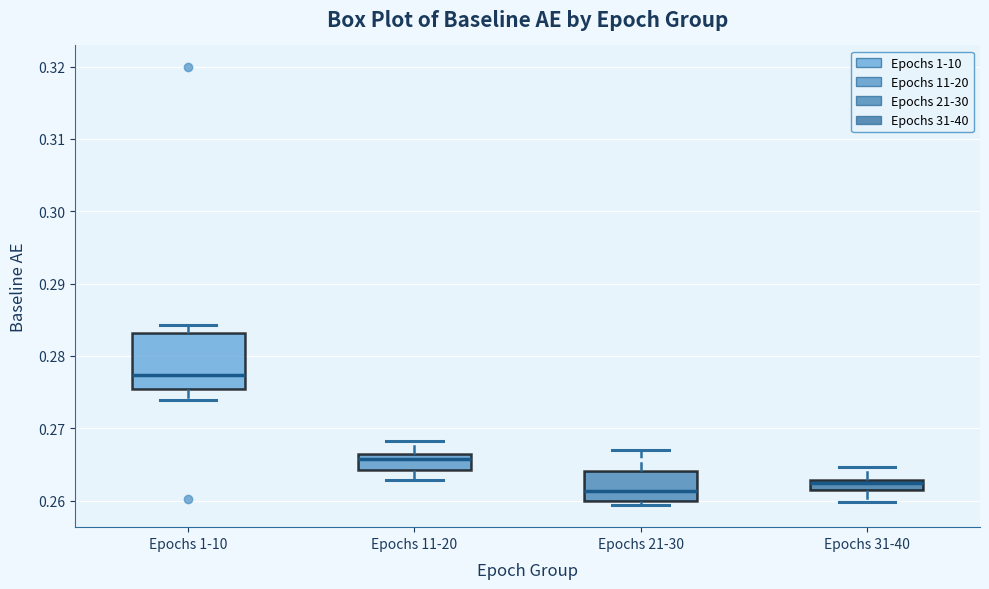

Comparing the boxes themselves (not the whiskers), which one is the tallest?

Epochs 1-10